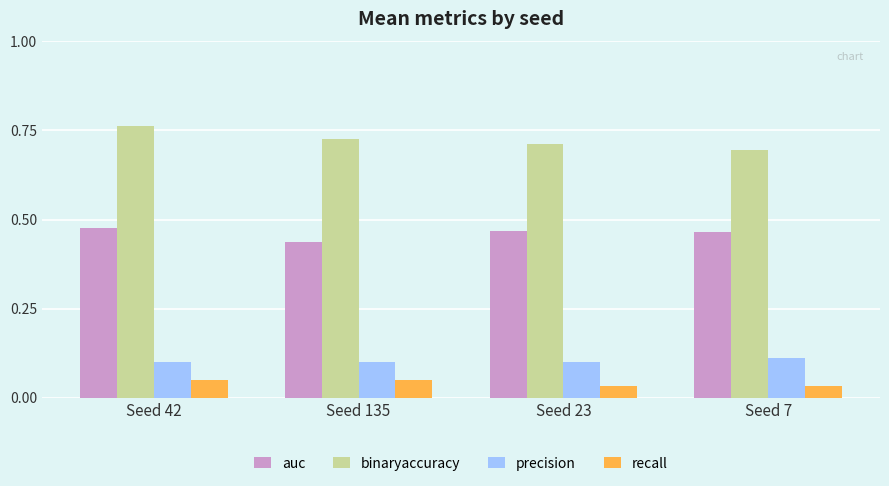

At Seed 42, list the series in order from smallest to largest.

recall, precision, auc, binaryaccuracy